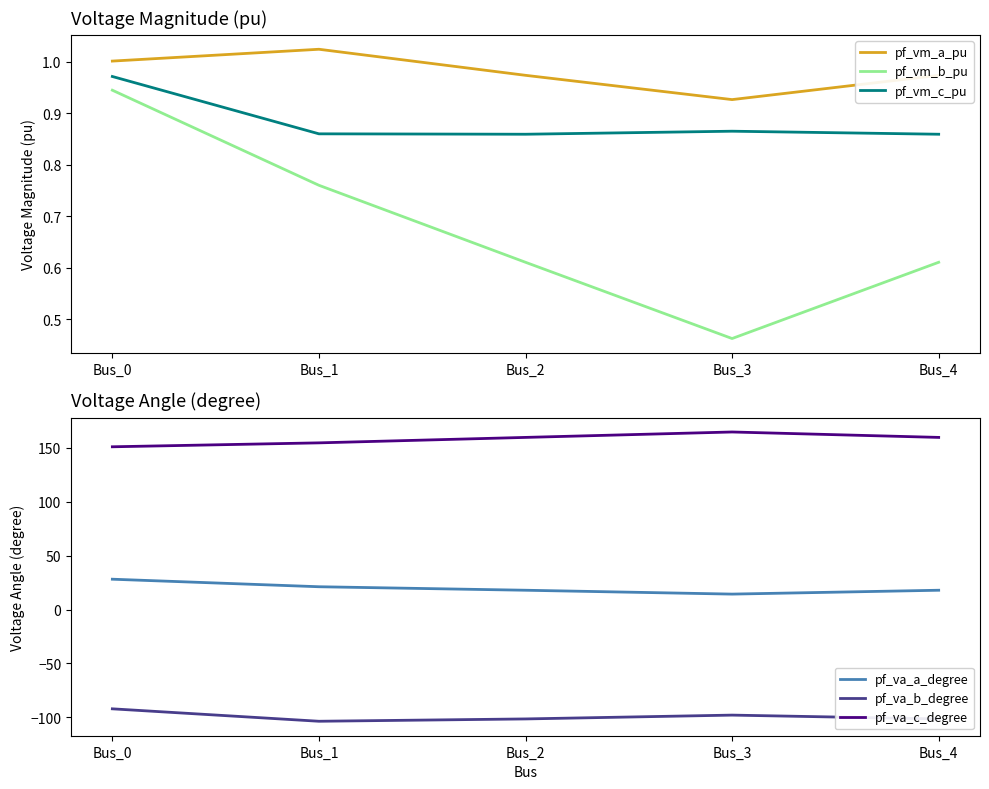

How many lines are shown in the chart?

6